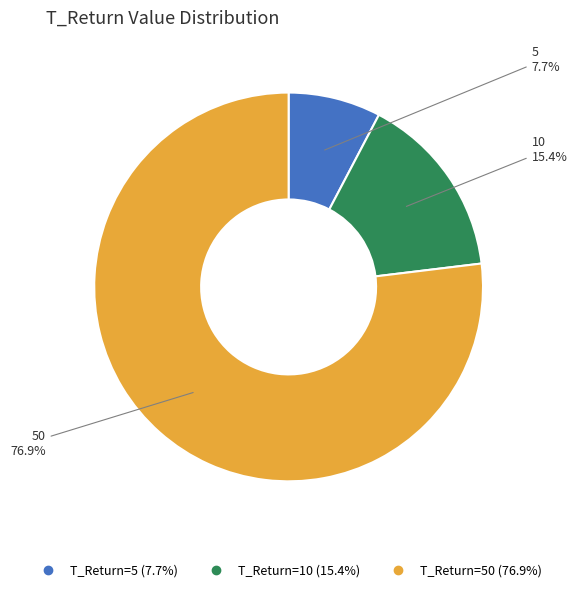

Does any single category account for the majority?

Yes